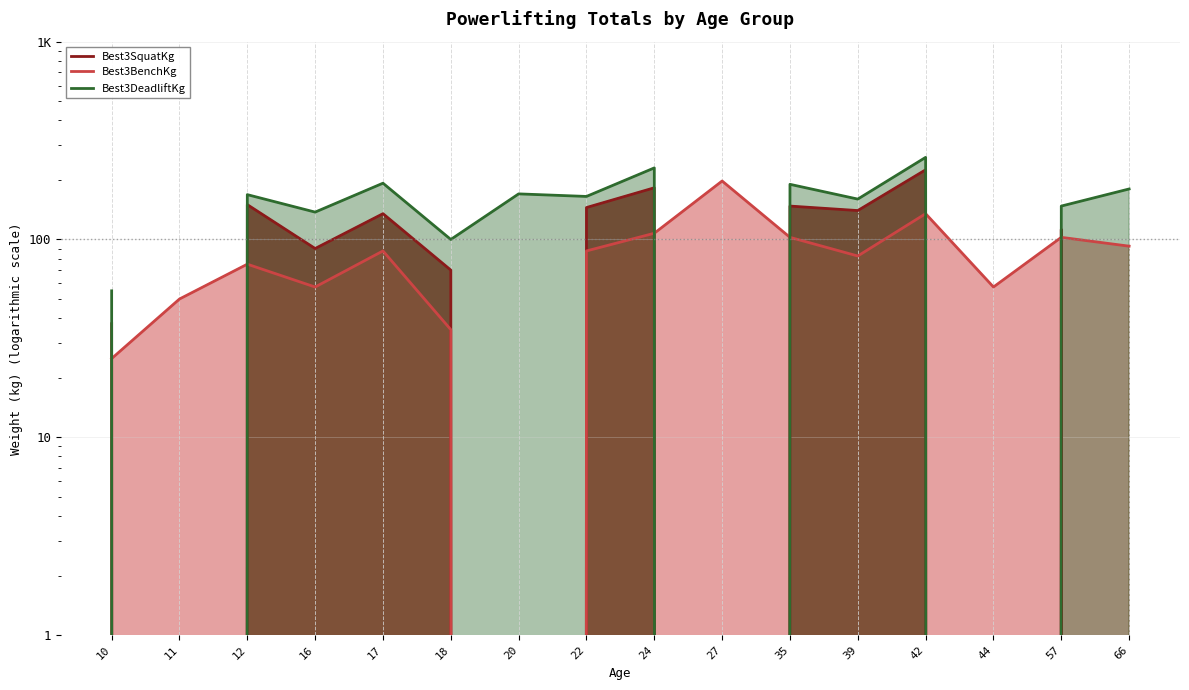

At which label is Best3DeadliftKg closest to 130?

16